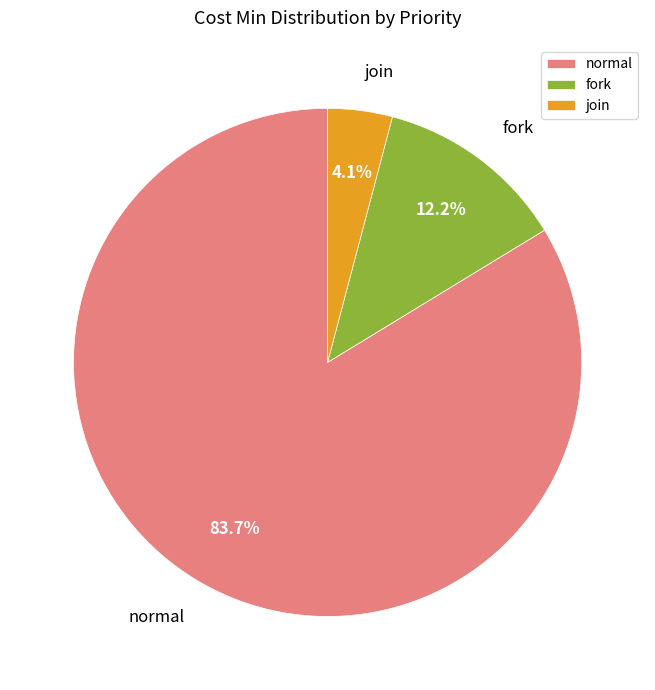

Which has a higher value, join or normal?

normal